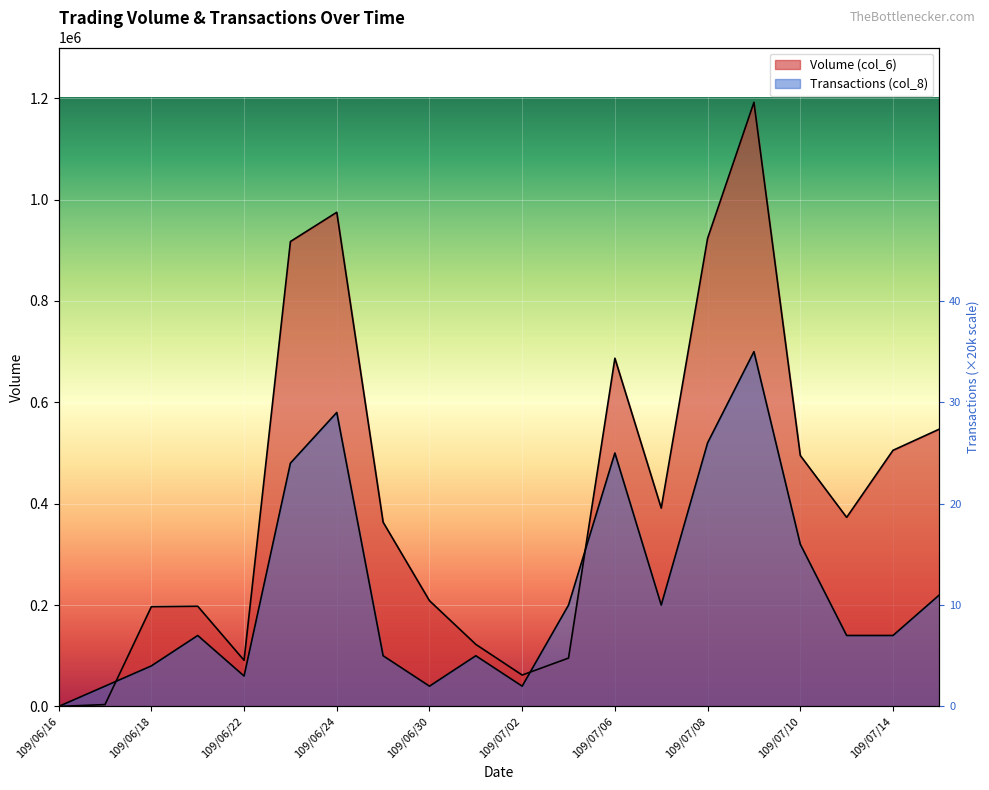

What are all the series names shown in the legend?

Volume (col_6), Transactions (col_8)